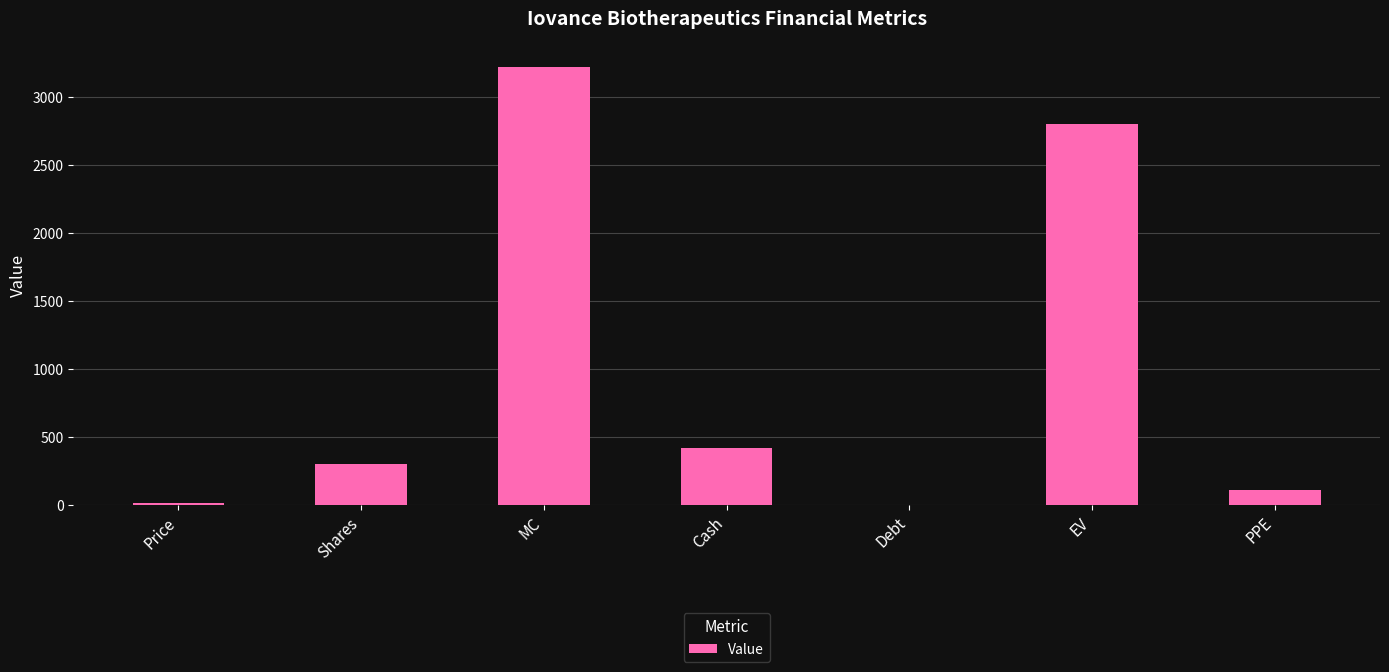

The chart shows a value of 171.9 at Cash. True or false?

False